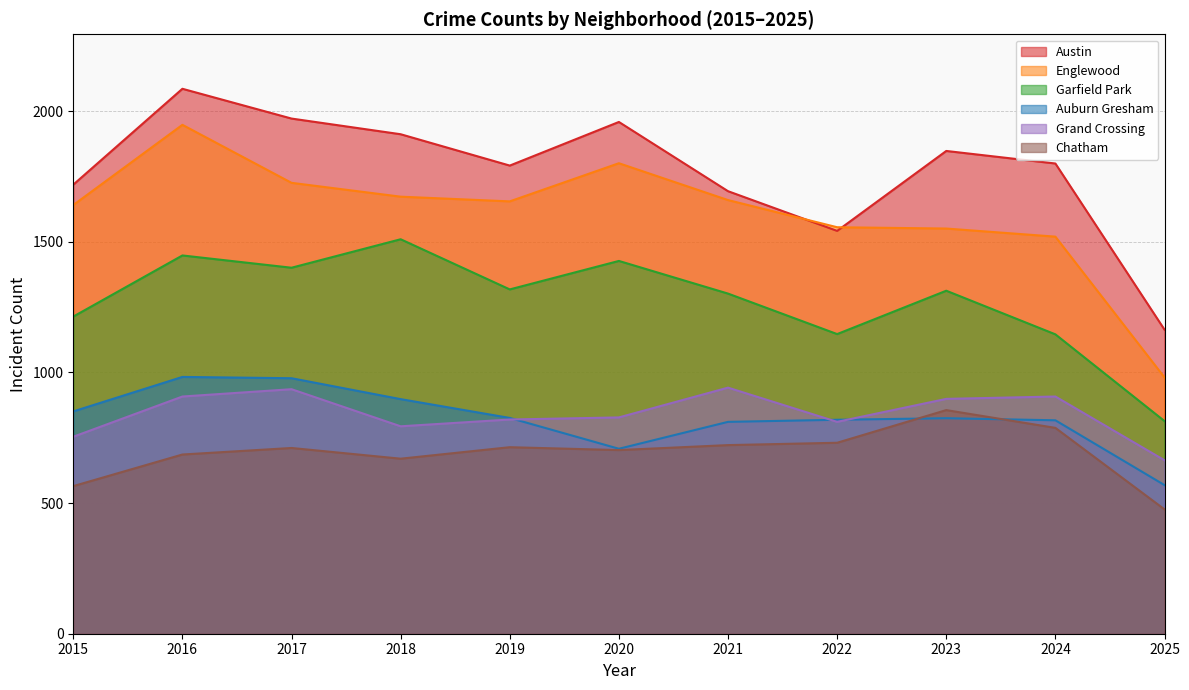

What is the difference between the second highest and minimum values in the Austin series?

808